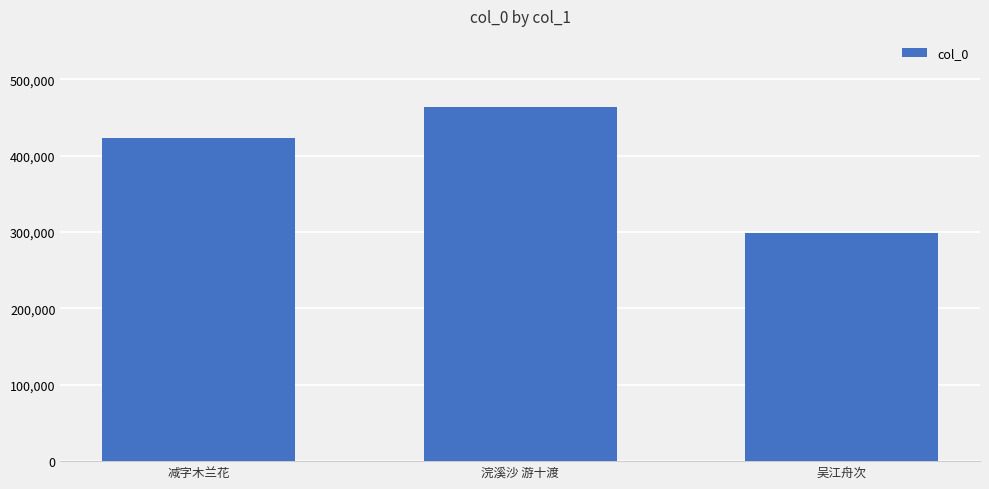

Which category has the lowest value across all series?

吴江舟次